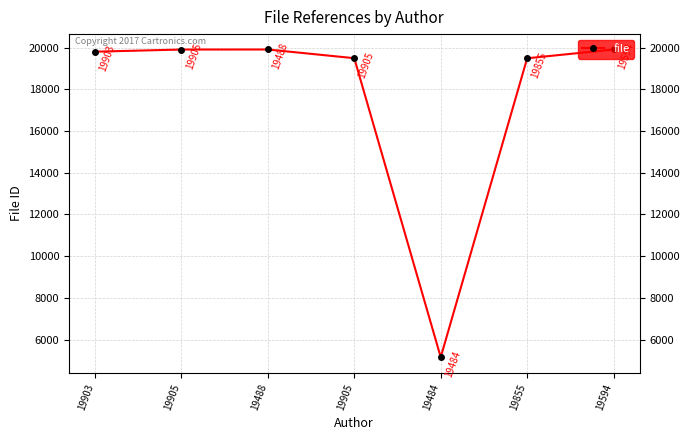

Does the chart have visible grid lines?

Yes